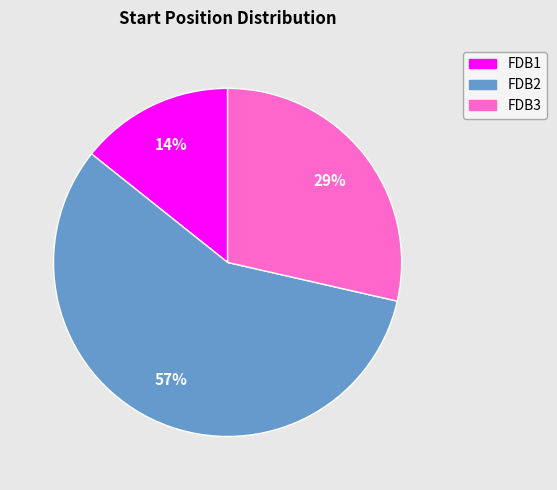

To the nearest percent, what is the average slice percentage?

33%